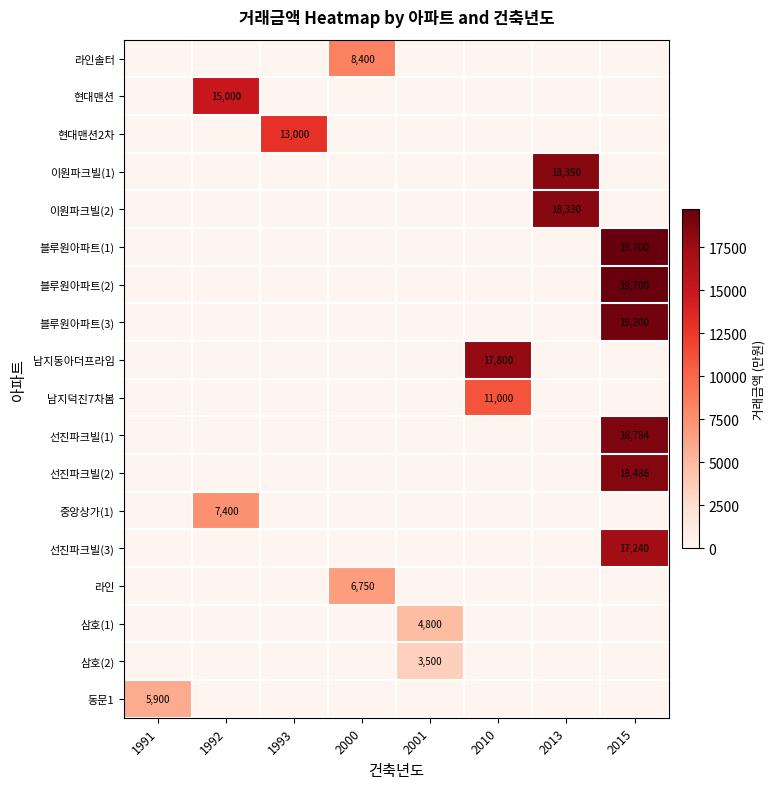

Is it true that 이원파크빌(1) equals 18390 at 2013?

True